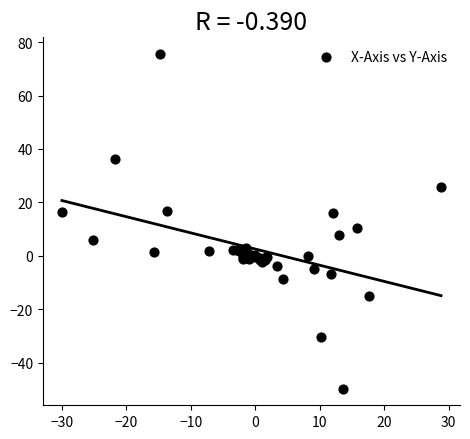

What Y value in the scatter plot is closest to 12?

10.4